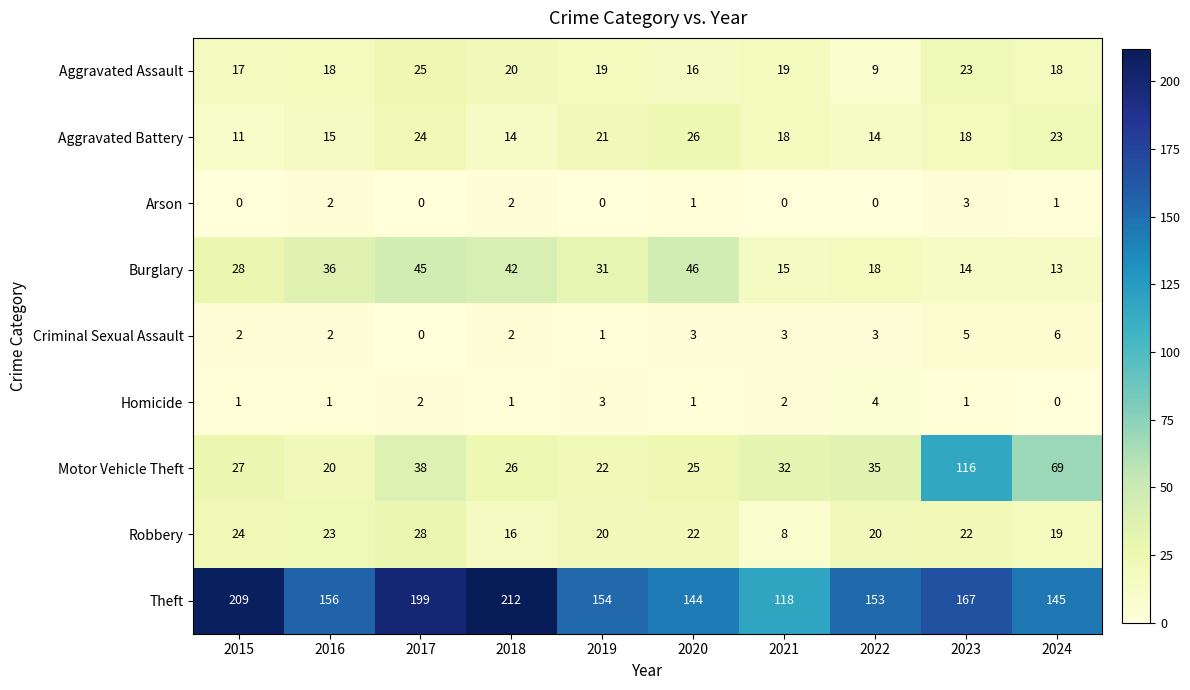

What value does the Burglary series have at 2019?

31